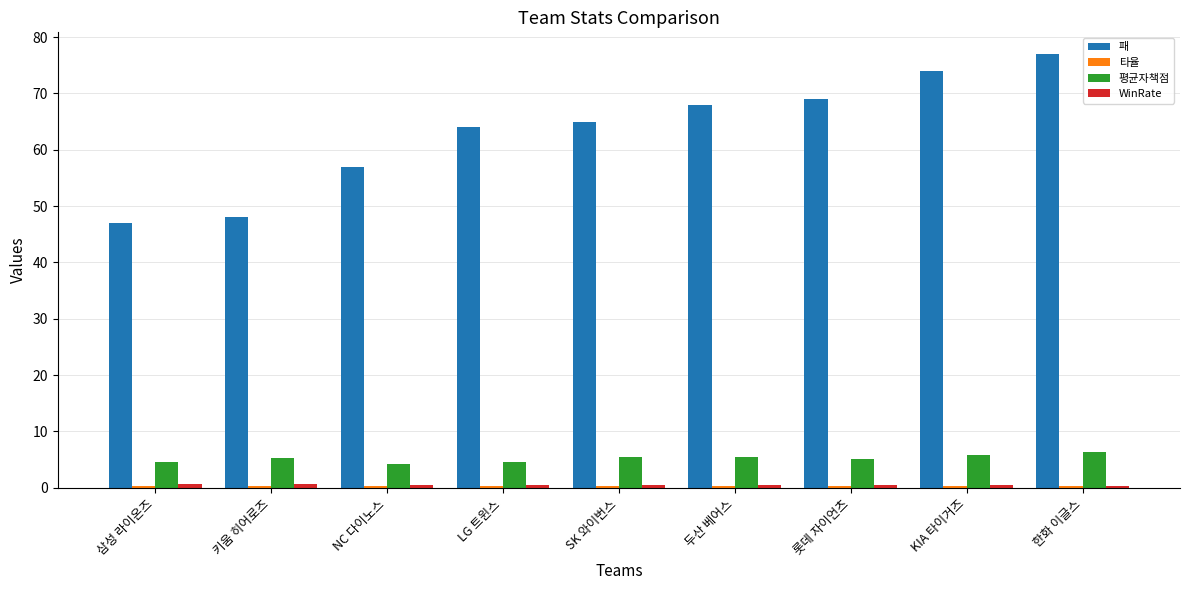

What is the difference between the maximum and minimum values in the 패 series?

30.0